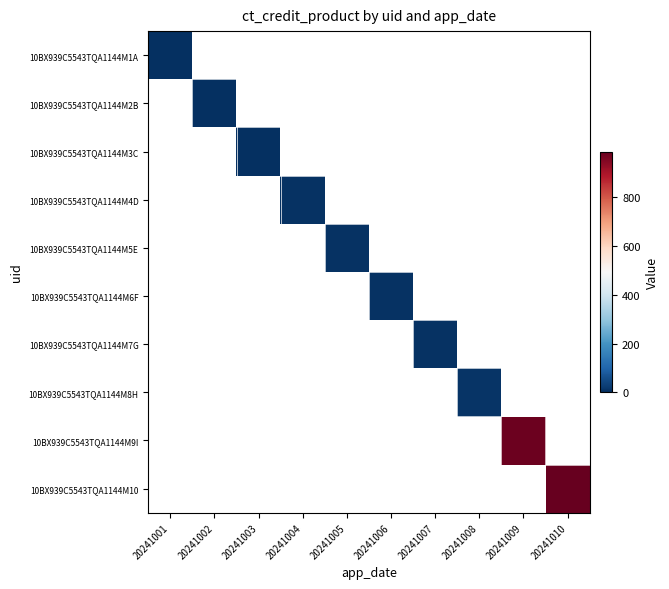

How many distinct data groups are displayed?

10